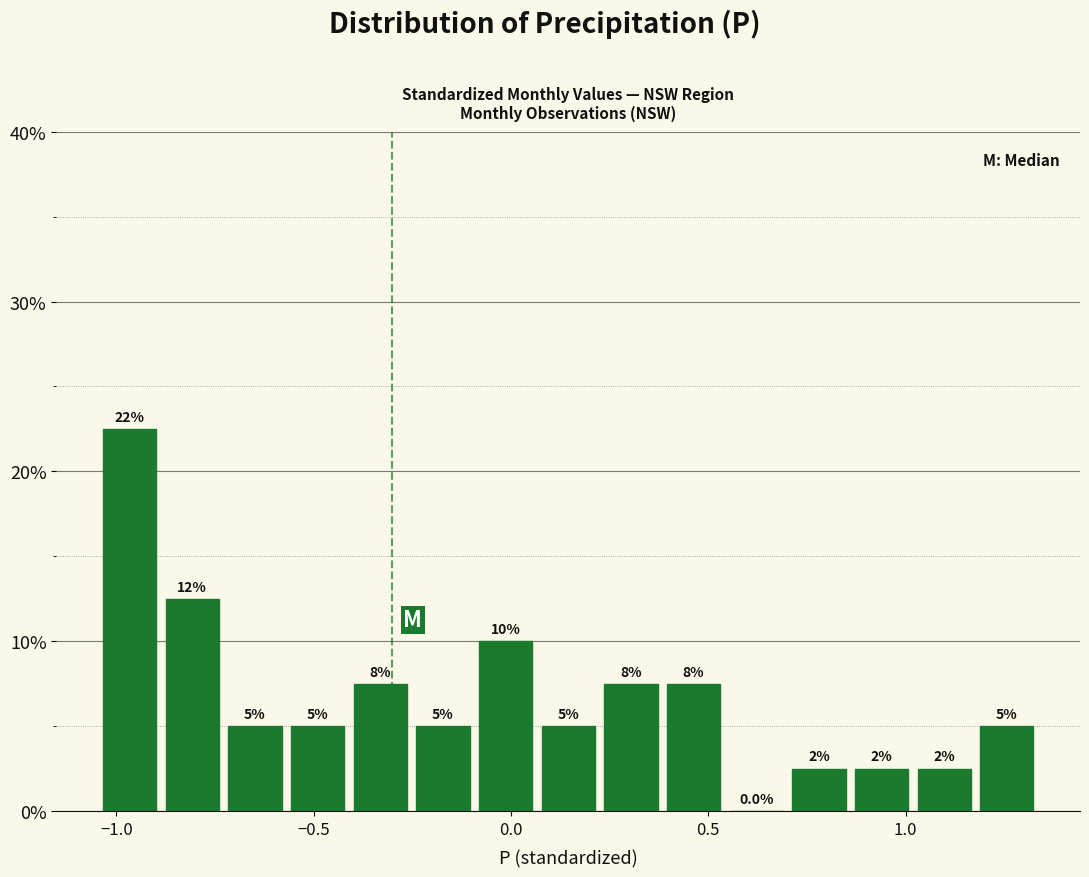

Read against the x-axis, roughly where is the centre of the tallest bar?

-0.95